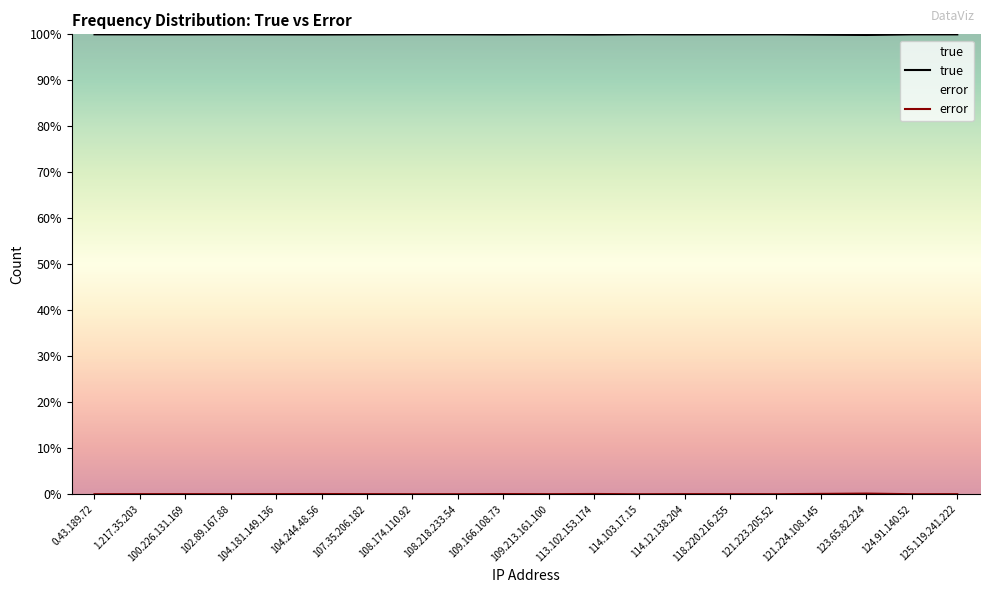

Which series has the widest spread of values?

error